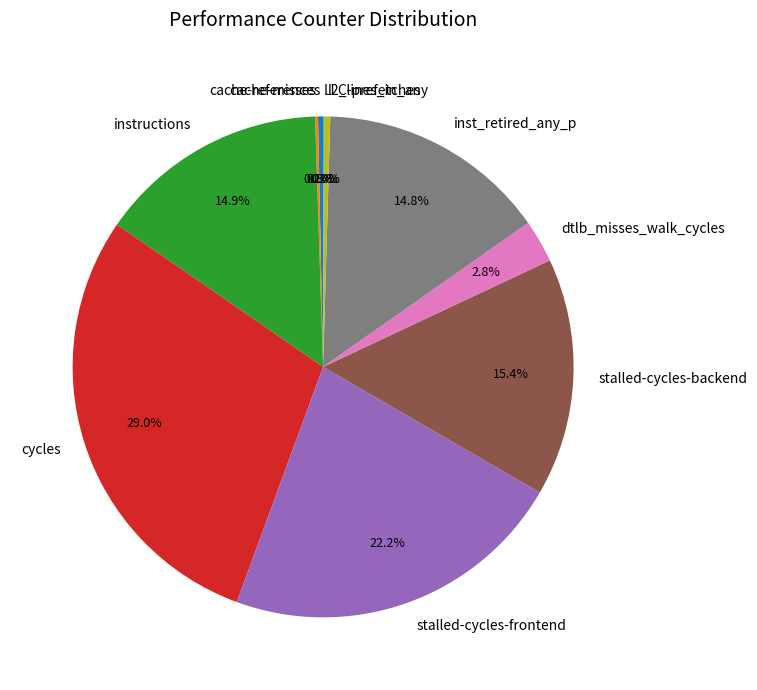

Which has a higher value, inst_retired_any_p or dtlb_misses_walk_cycles?

inst_retired_any_p